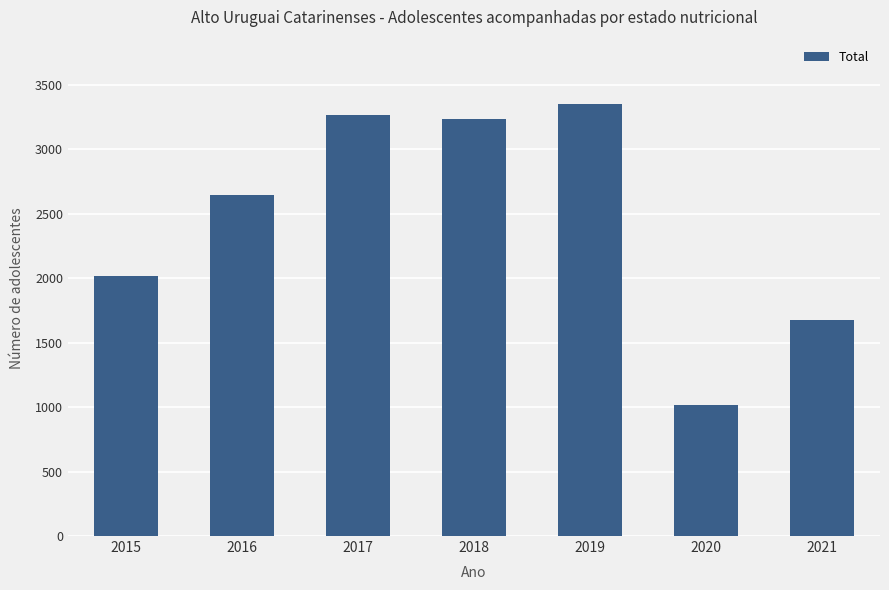

Between 2016 and 2015, which is larger?

2016